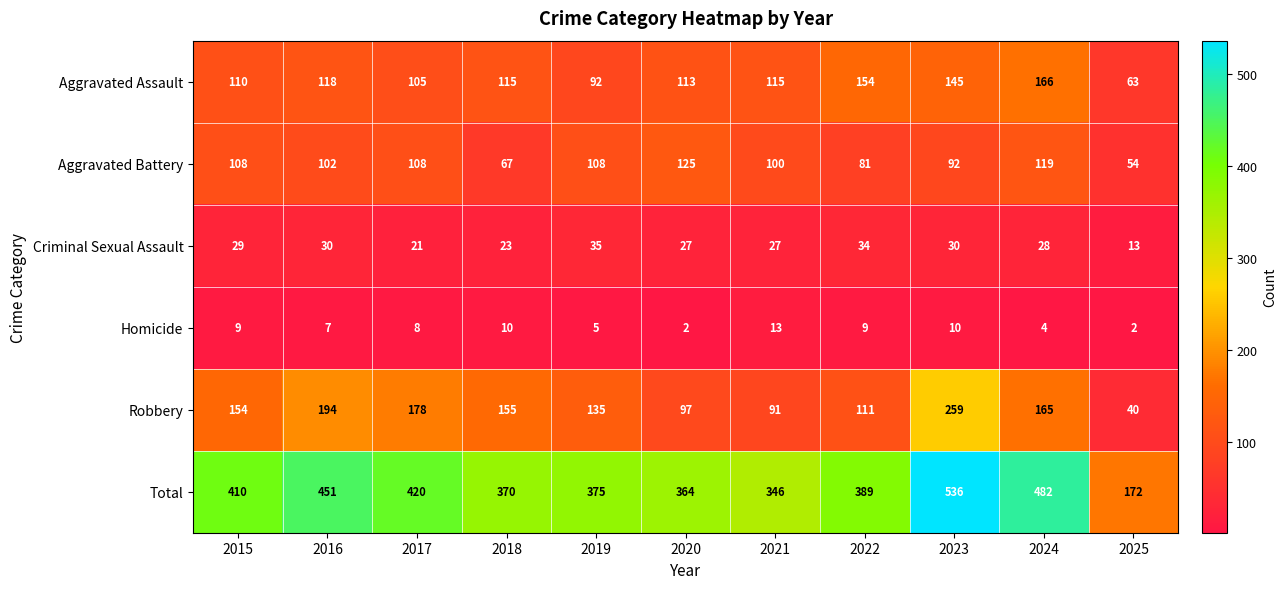

Which series has the widest spread of values?

Total